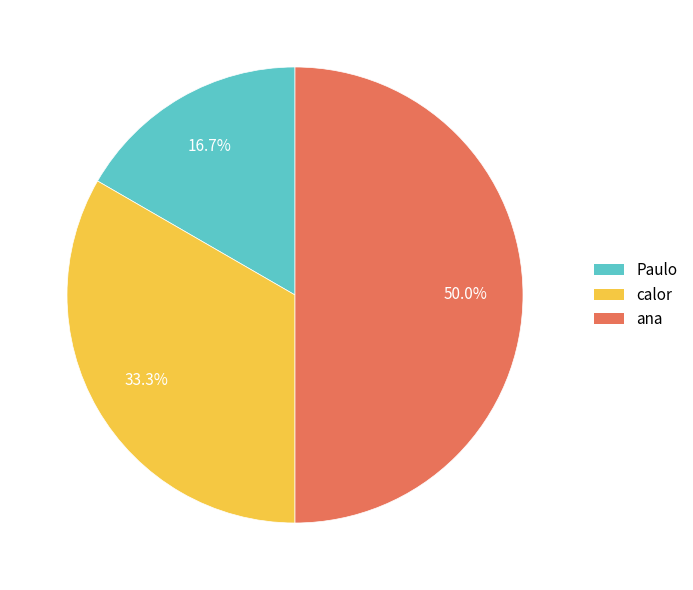

To the nearest percent, what percentage of the pie is calor?

33%